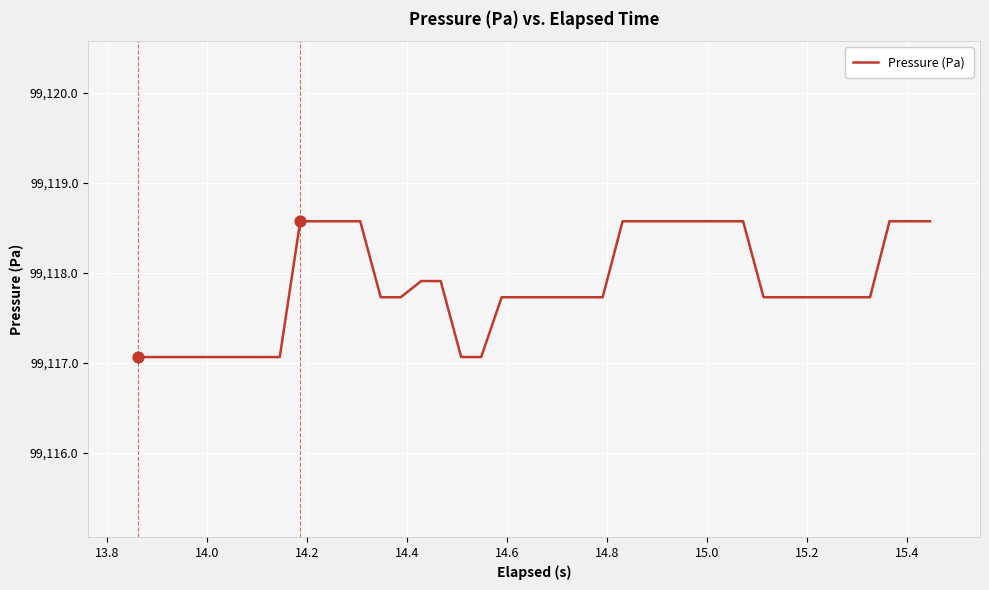

What is the difference between the maximum and minimum values?

1.5